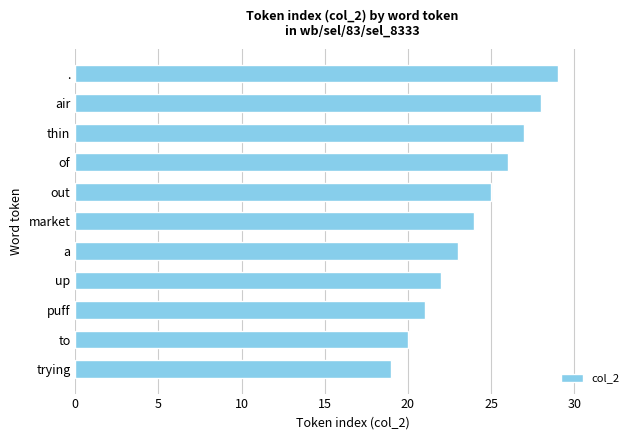

Rank the categories by value from lowest to highest.

trying, to, puff, up, a, market, out, of, thin, air, .